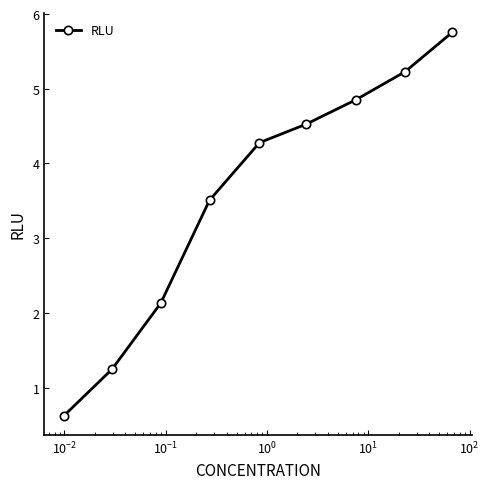

How many distinct data groups are displayed?

1